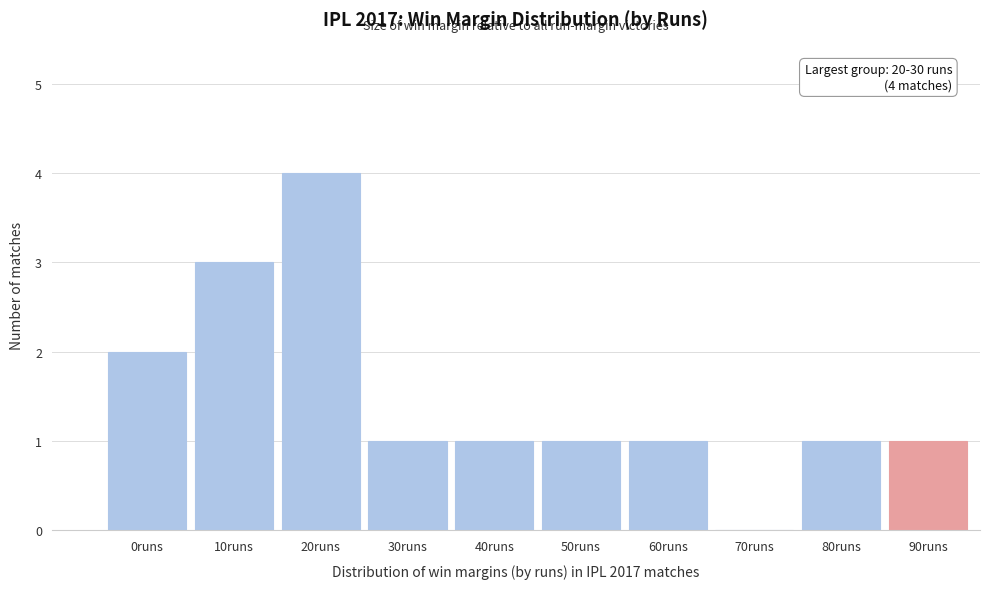

Reading right to left, what are all the values shown in this chart?

90runs=1	80runs=1	70runs=0	60runs=1	50runs=1	40runs=1	30runs=1	20runs=4	10runs=3	0runs=2